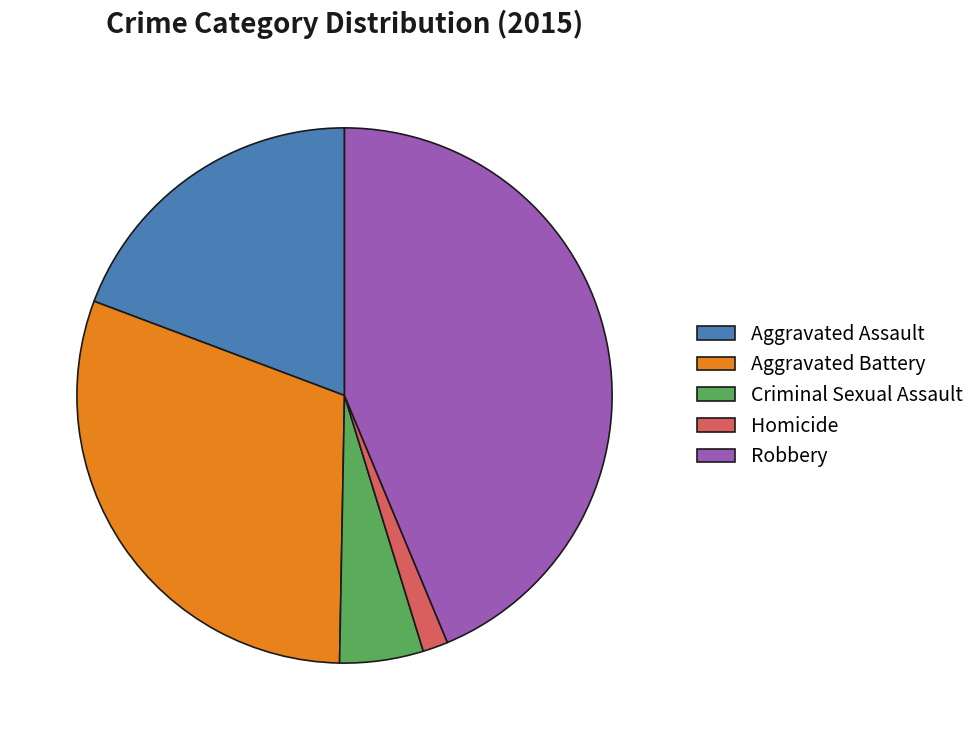

Does Criminal Sexual Assault account for over 50% of the chart?

No